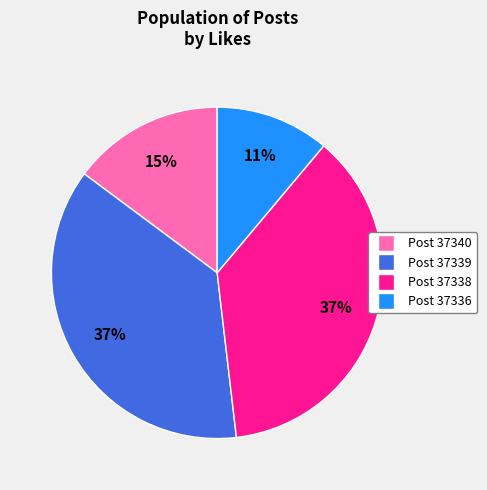

How many segments does this pie chart have?

4